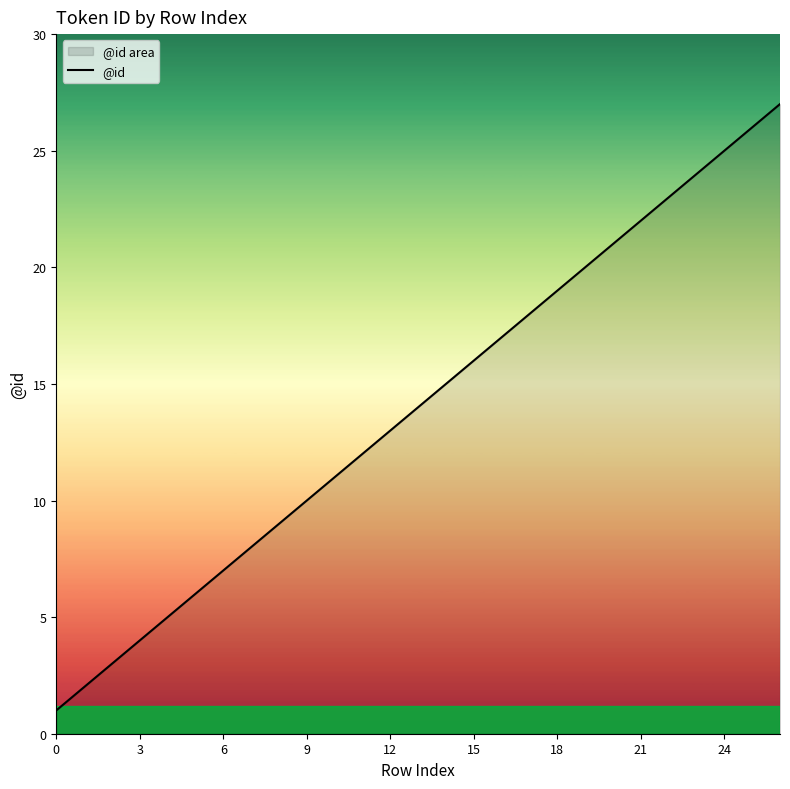

True or false: the data shows 1 at 0.

True